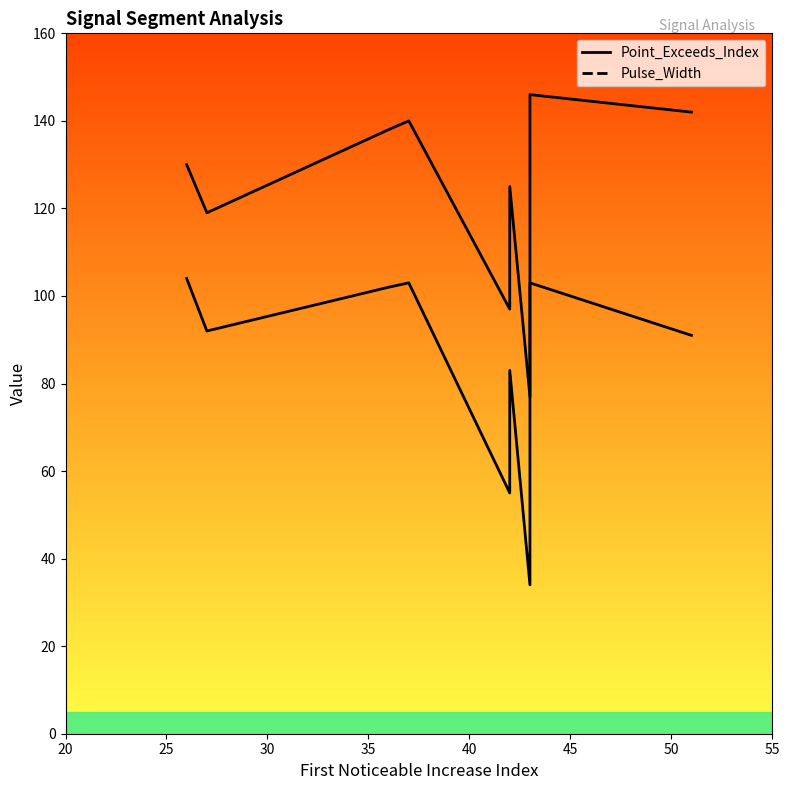

What is the minimum value shown in the chart?

34